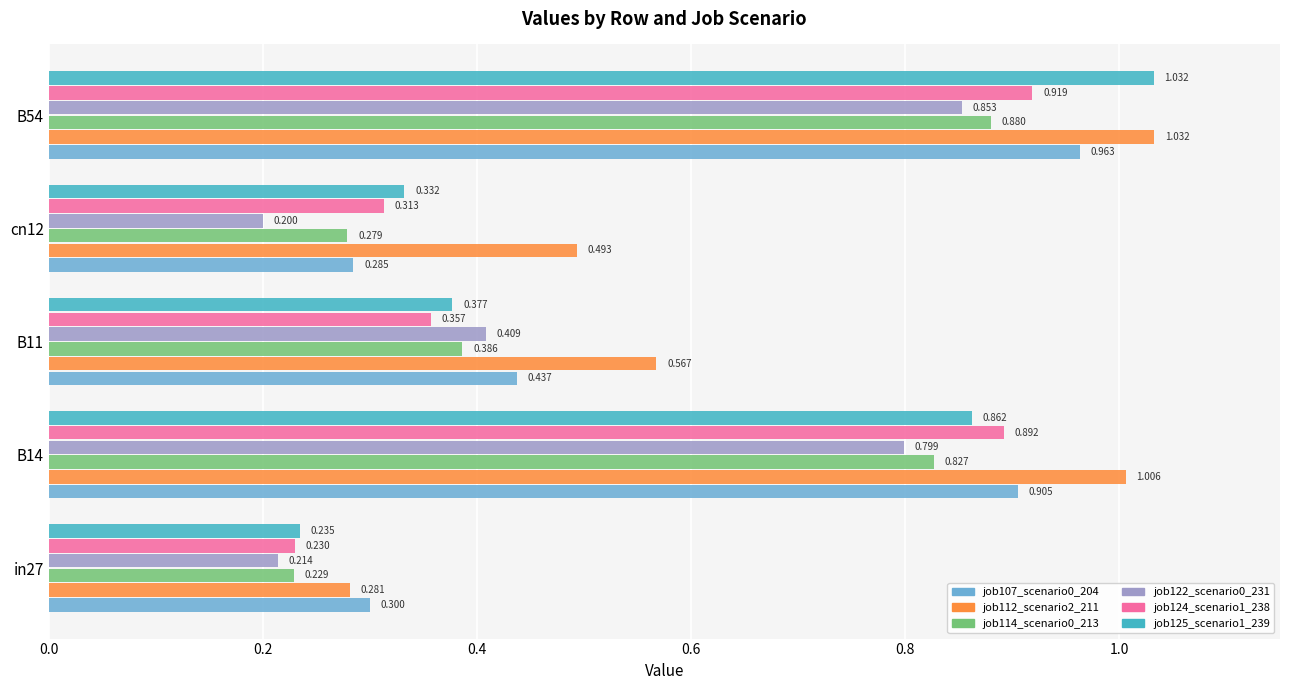

What are all the series names shown in the legend?

job107_scenario0_204, job112_scenario2_211, job114_scenario0_213, job122_scenario0_231, job124_scenario1_238, job125_scenario1_239